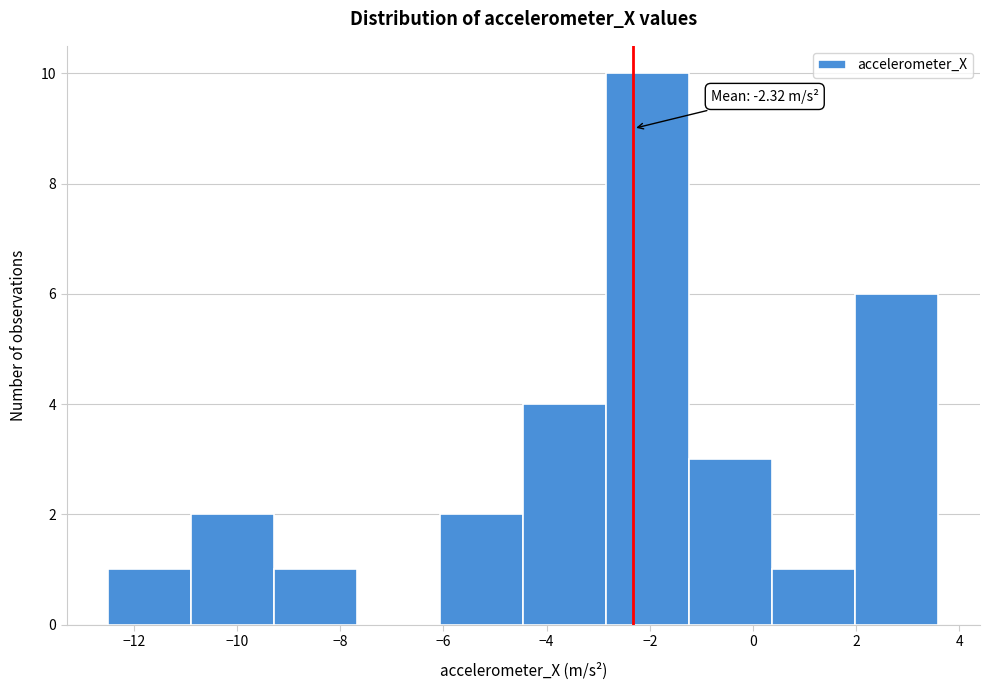

Over which range of the x-axis is the bar tallest?

-2.8 to -1.2